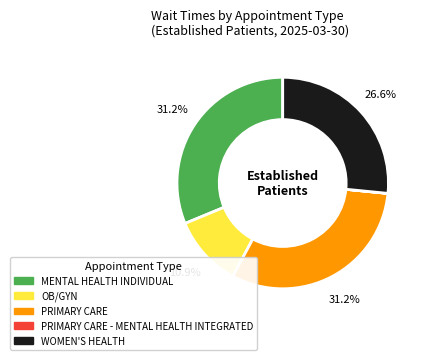

Does any single category account for the majority?

No